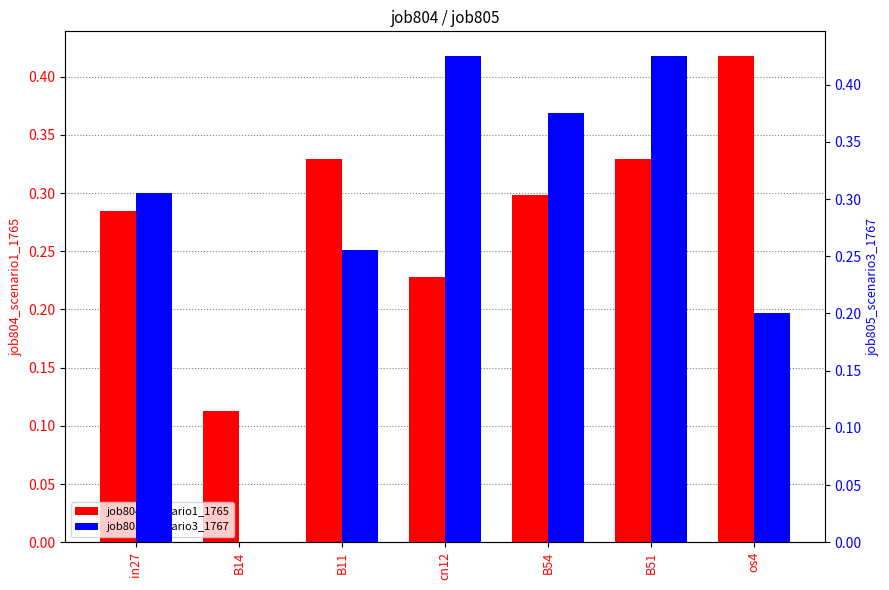

What are all the series names shown in the legend?

job804_scenario1_1765, job805_scenario3_1767